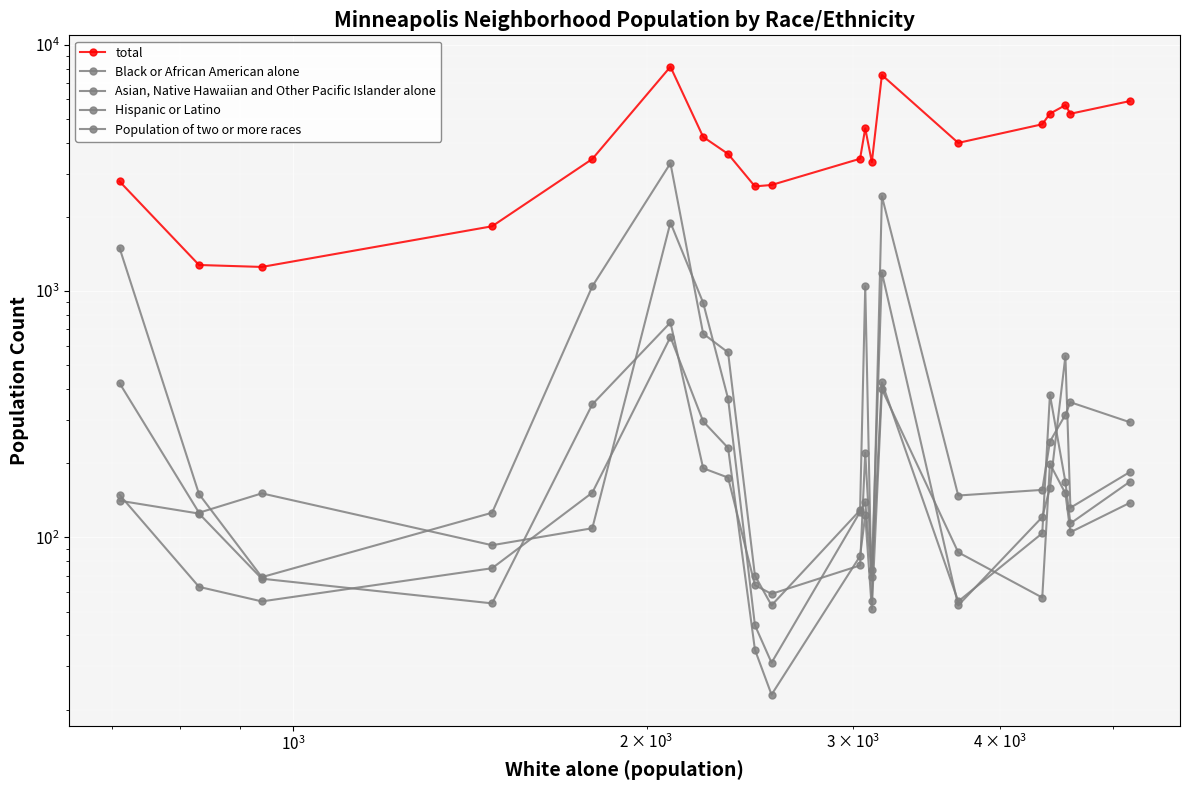

Is the value of Hispanic or Latino at 6 greater than the value of Population of two or more races at 6?

Yes